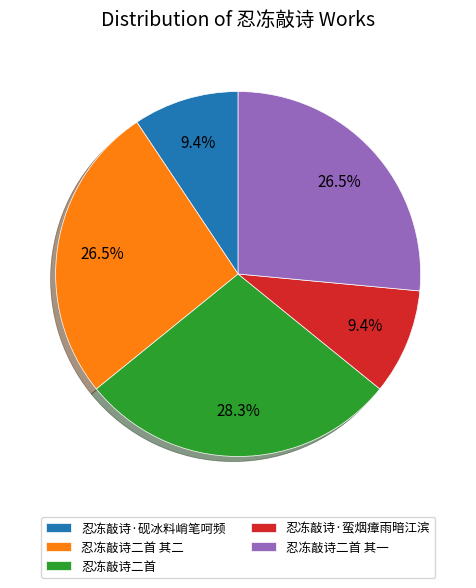

Approximately how many times larger is the value at 忍冻敲诗二首 compared to 忍冻敲诗二首 其二?

1.1